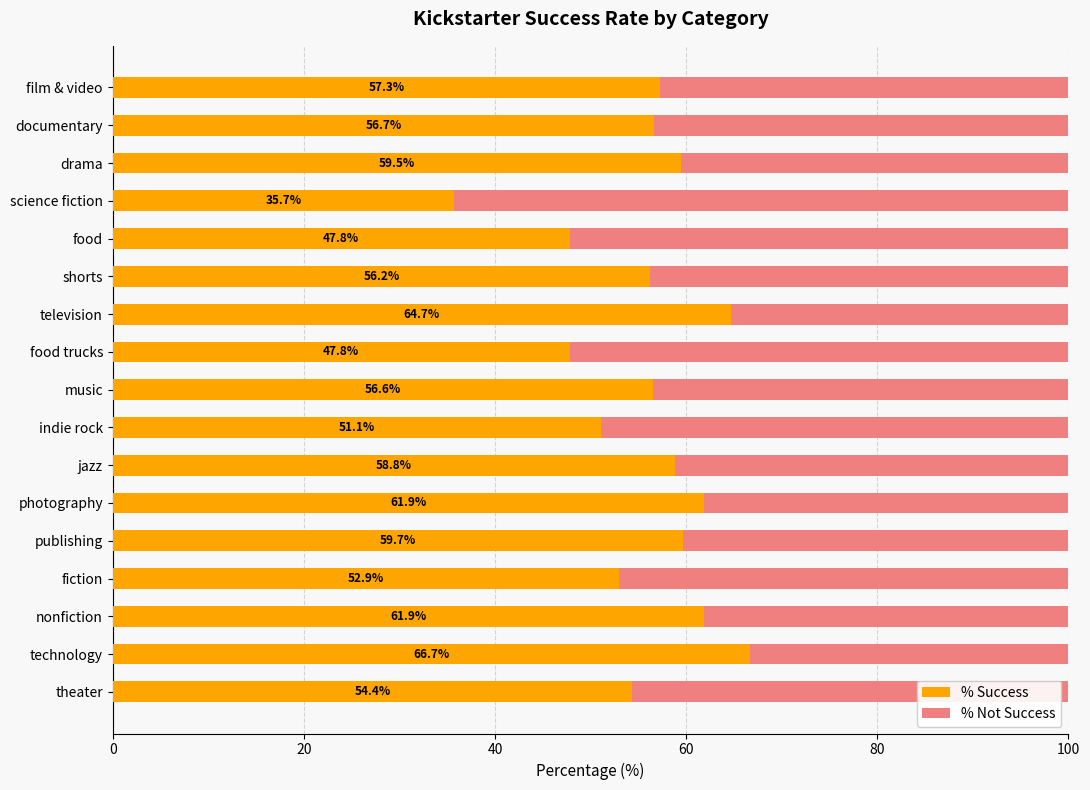

At which label does % Success reach its peak?

technology